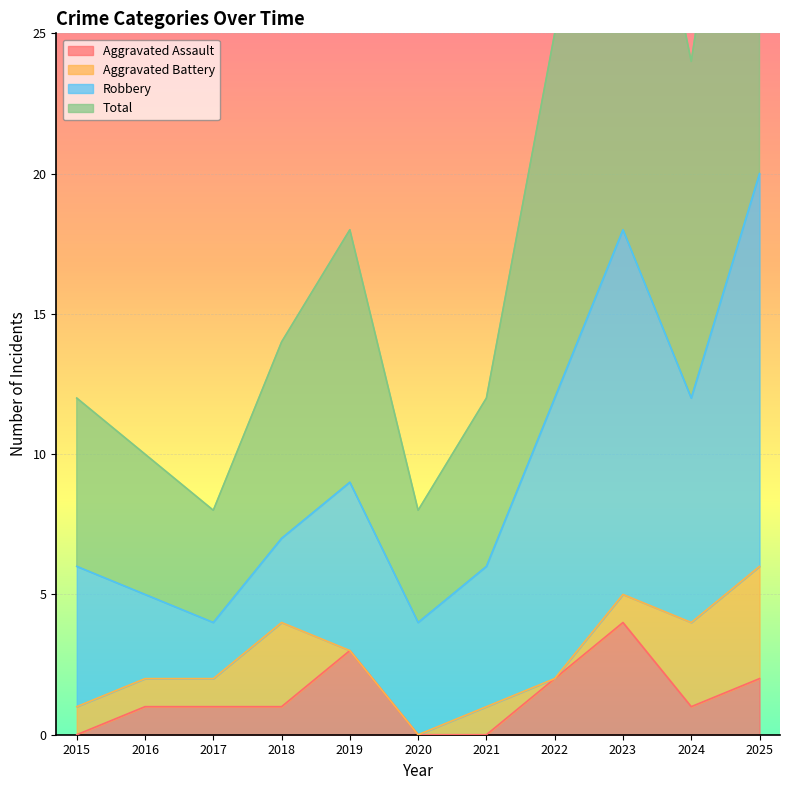

At which category is the sum across all series the highest?

2025